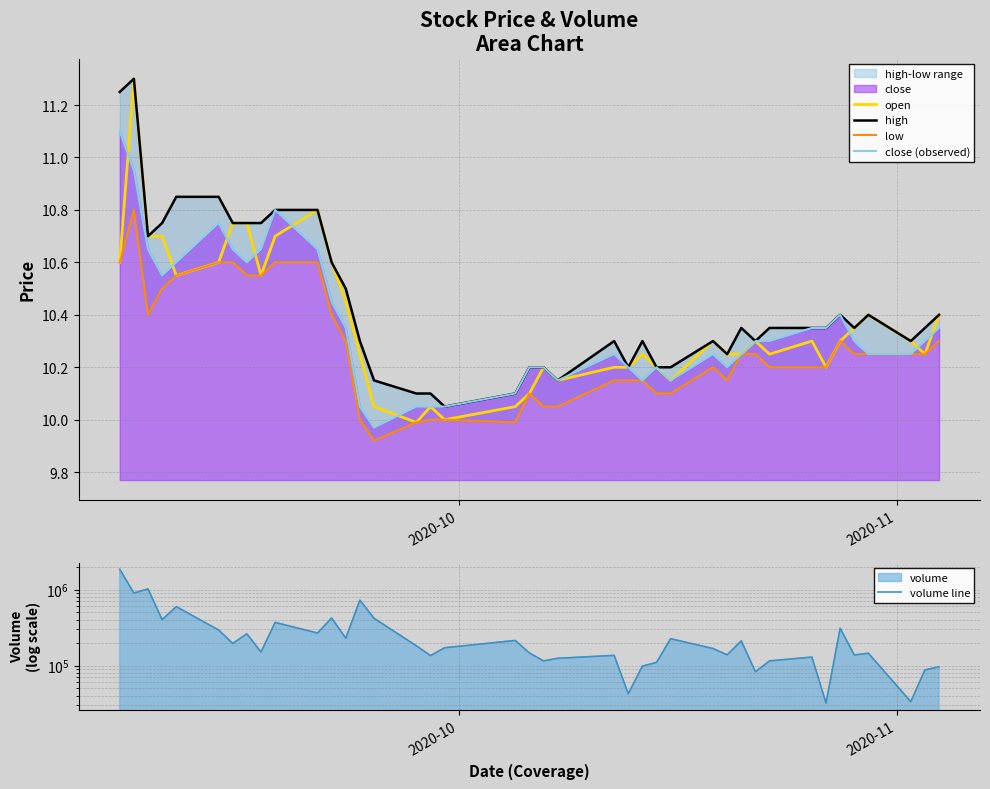

How many lines are shown in the chart?

5